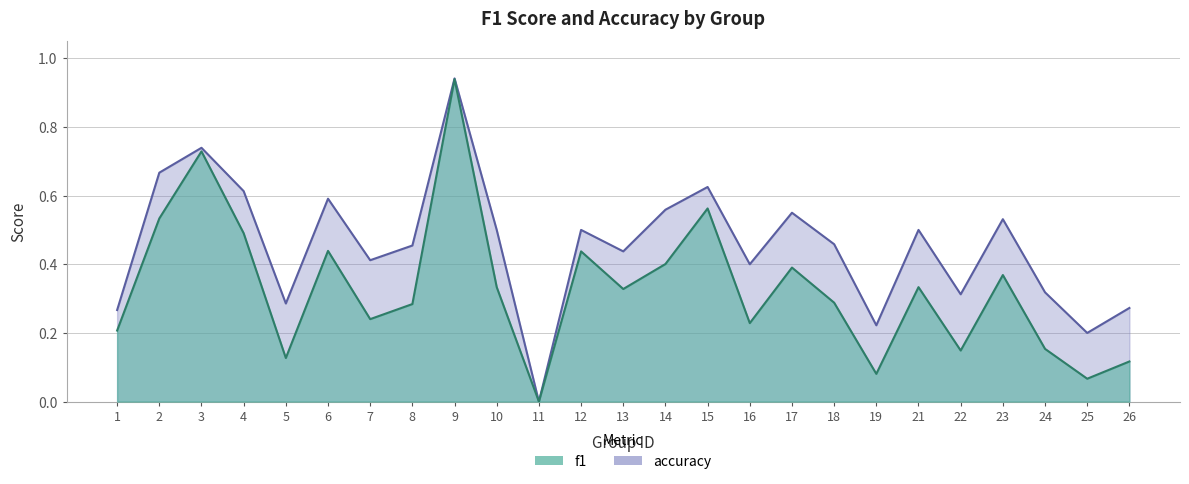

At 22, list the series in order from largest to smallest.

accuracy, f1